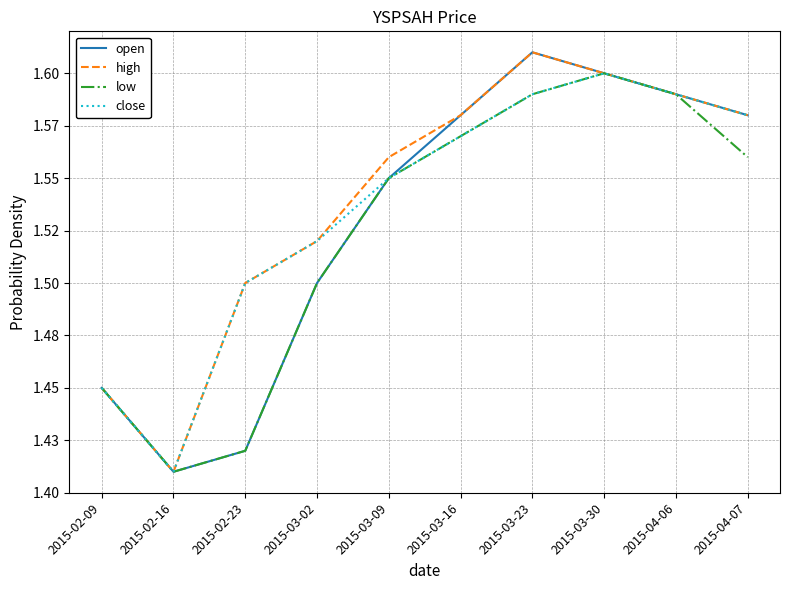

The value of close at 2015-03-09 is 2.5. True or false?

False